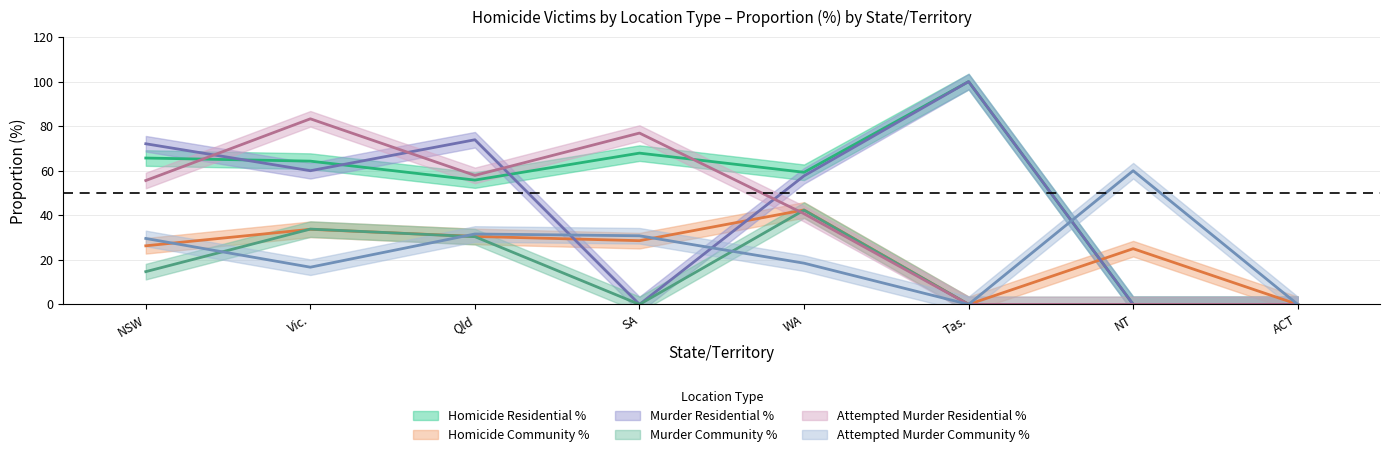

The value of Murder_Residential_pct at NSW is 72.1. True or false?

True